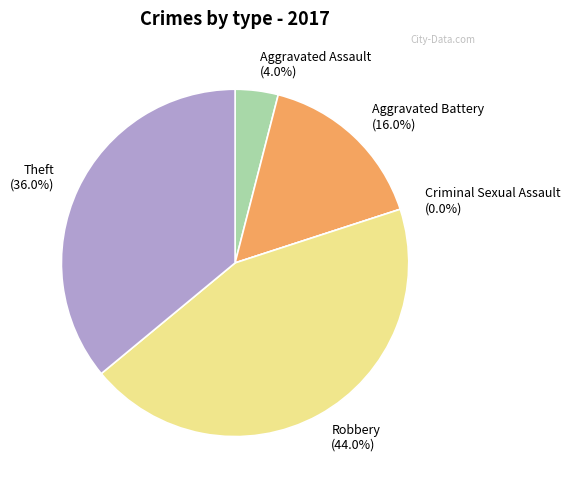

What percentage is NOT represented by Theft?

64.0%